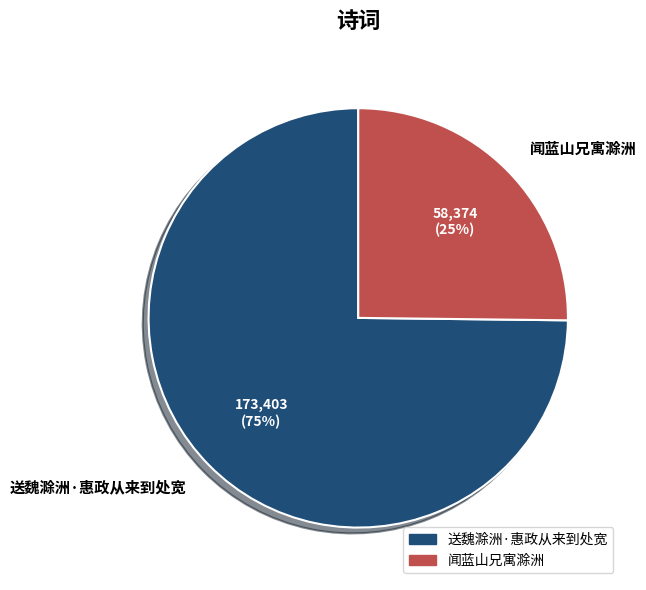

Is there a majority slice in this chart?

Yes